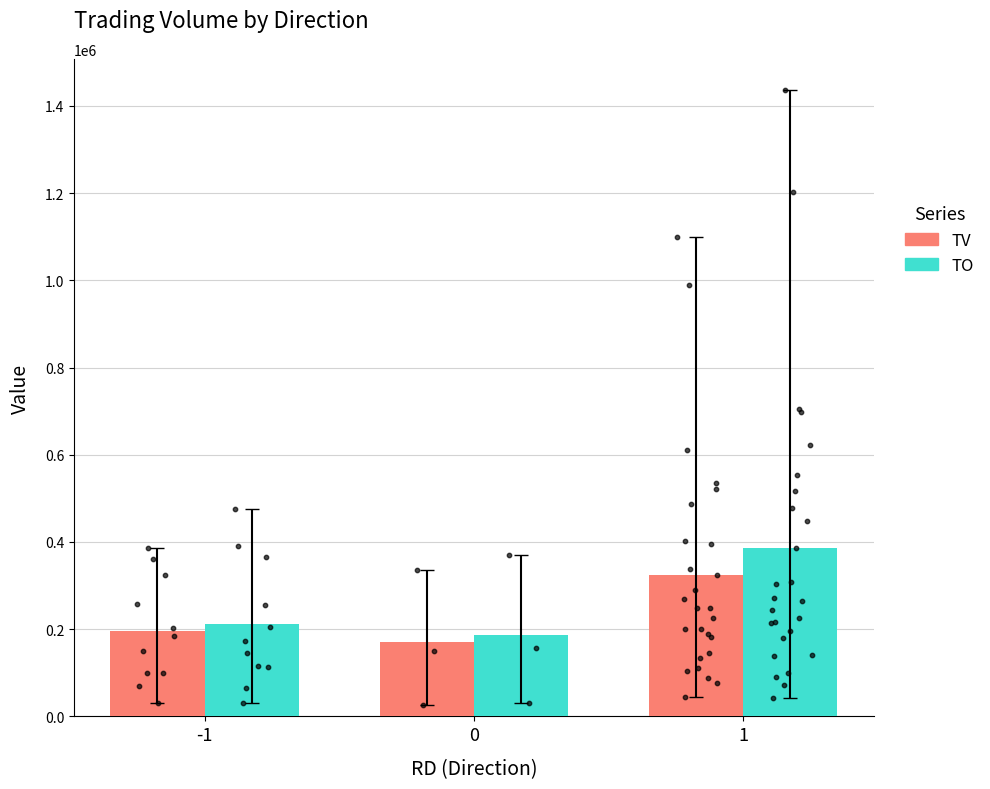

Which series has the widest spread of Y values?

TO